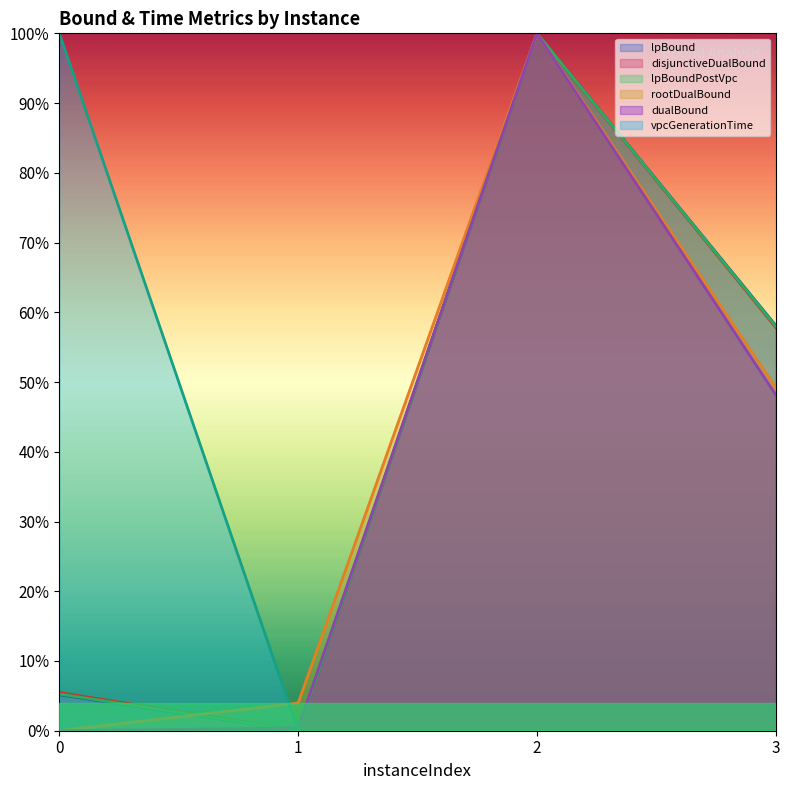

The dualBound series shows 0.0 at 0. True or false?

True